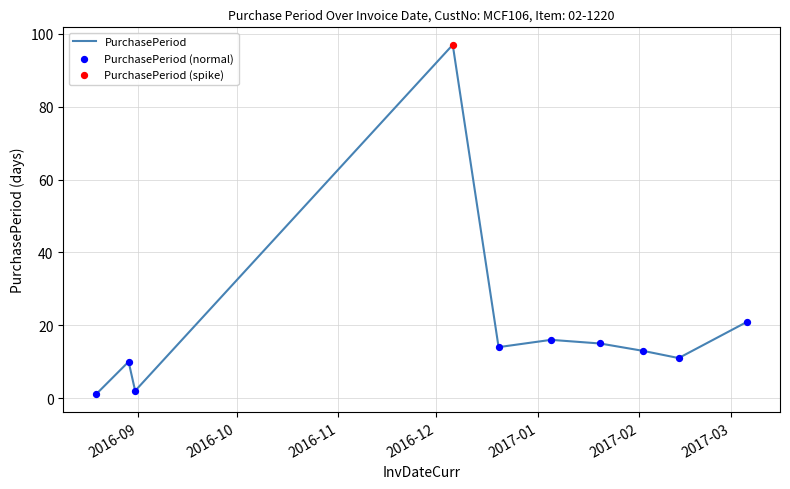

What is the maximum value shown in the chart?

97